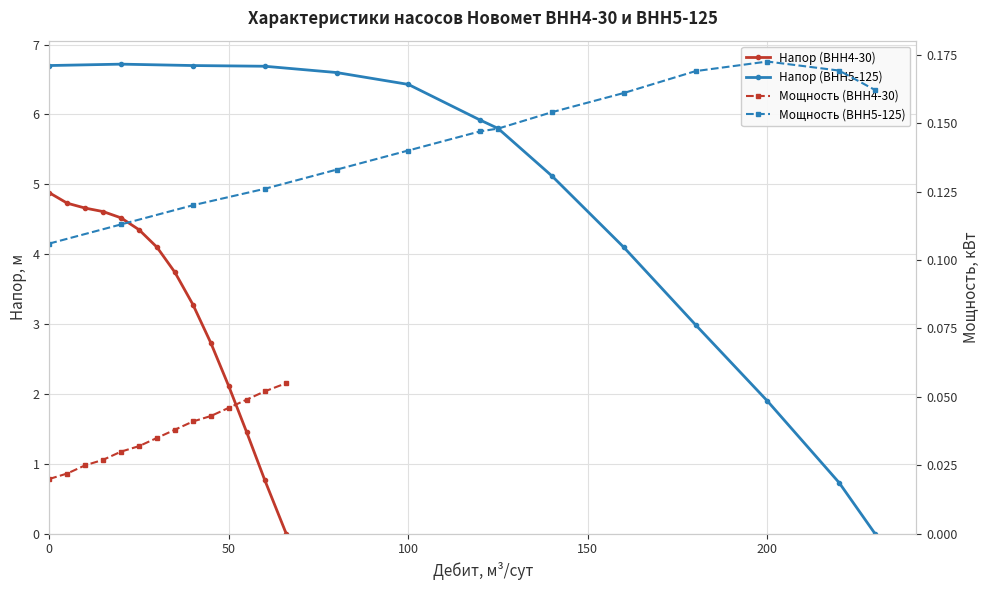

List the series in order of their peak value, highest first.

Напор (ВНН5-125), Напор (ВНН4-30), Мощность (ВНН5-125), Мощность (ВНН4-30)